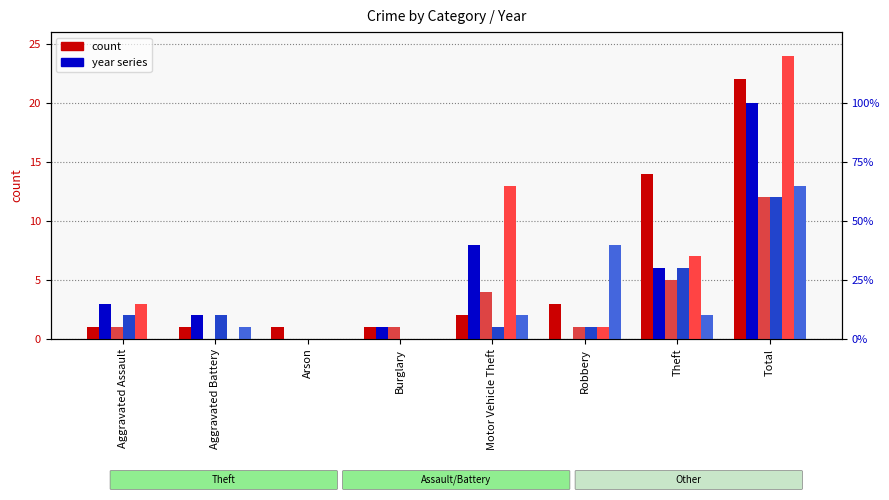

List the labels in order of 2019 value, largest first.

Total, Theft, Aggravated Assault, Aggravated Battery, Motor Vehicle Theft, Robbery, Arson, Burglary